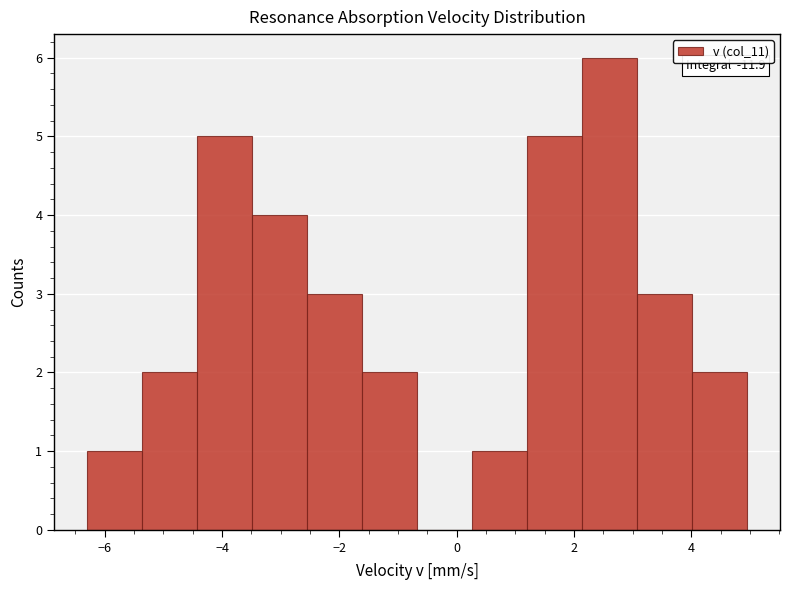

Over which range of the x-axis is the bar tallest?

2.2 to 3.0